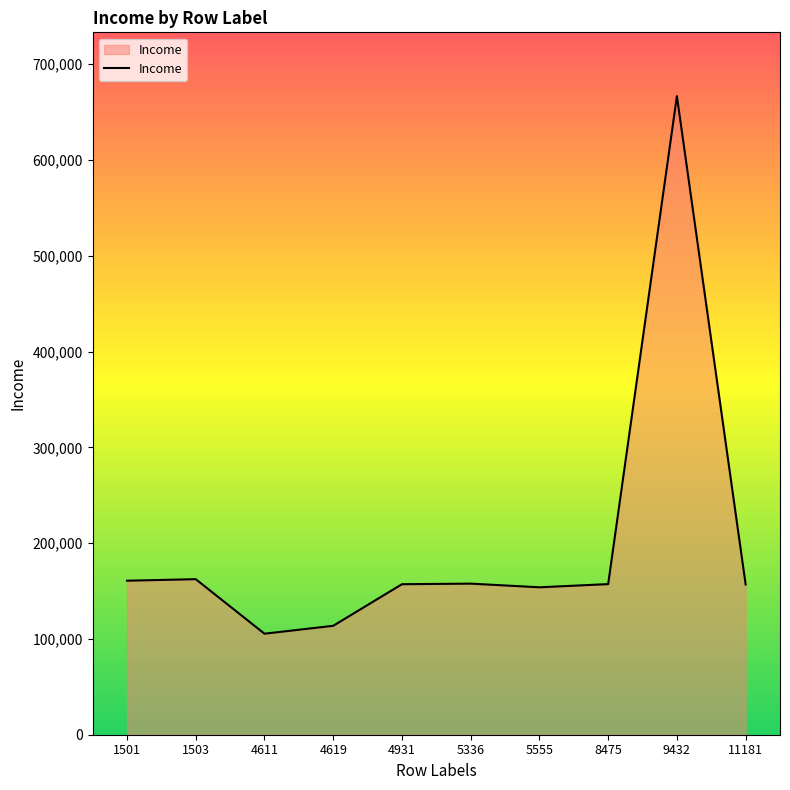

What is the change in value from 4611 to 4931?

+51675